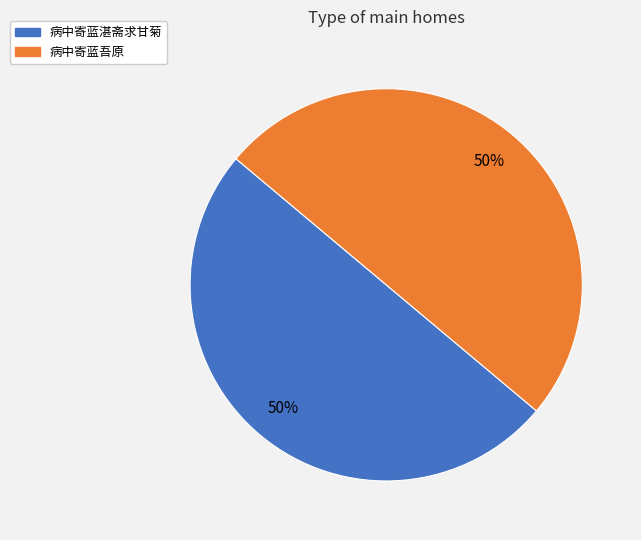

What is the ratio of the value at 病中寄蓝吾原 to the value at 病中寄蓝湛斋求甘菊?

1.0